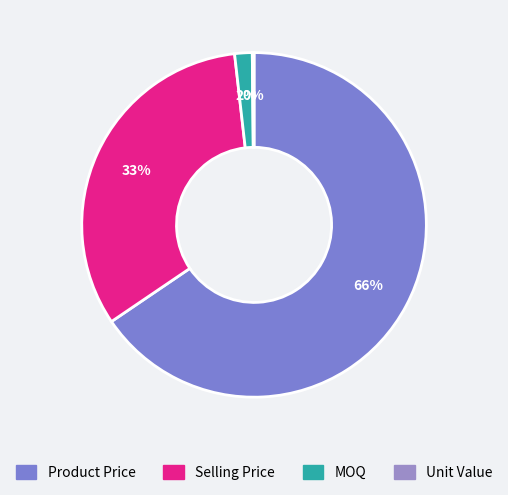

To the nearest percent, what is the combined percentage of Product Price and Selling Price?

98%